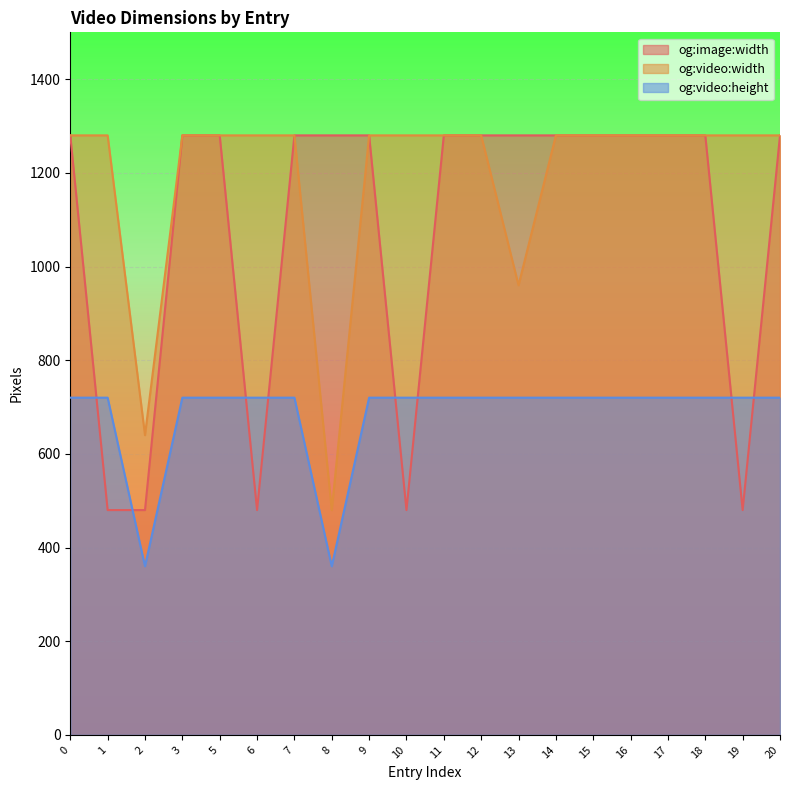

How many intersections are there between og:image:width and og:video:height?

8